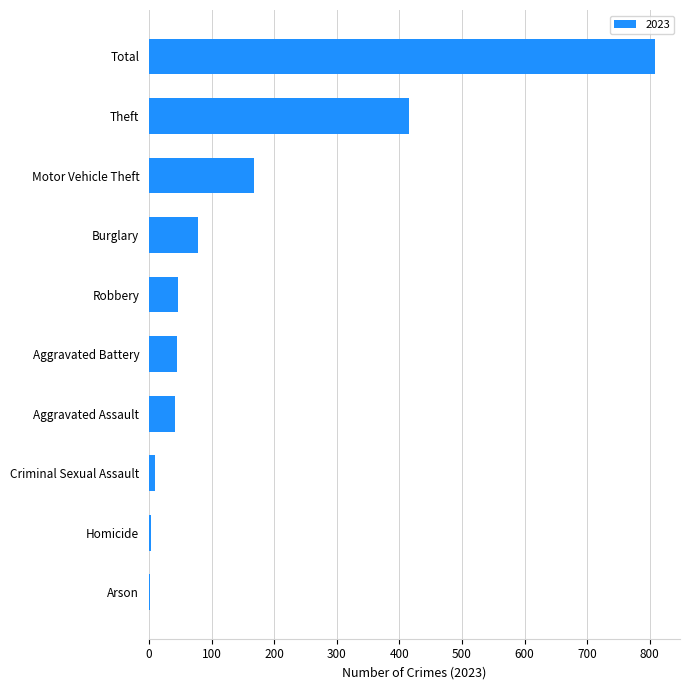

Which has a higher value, Homicide or Aggravated Battery?

Aggravated Battery